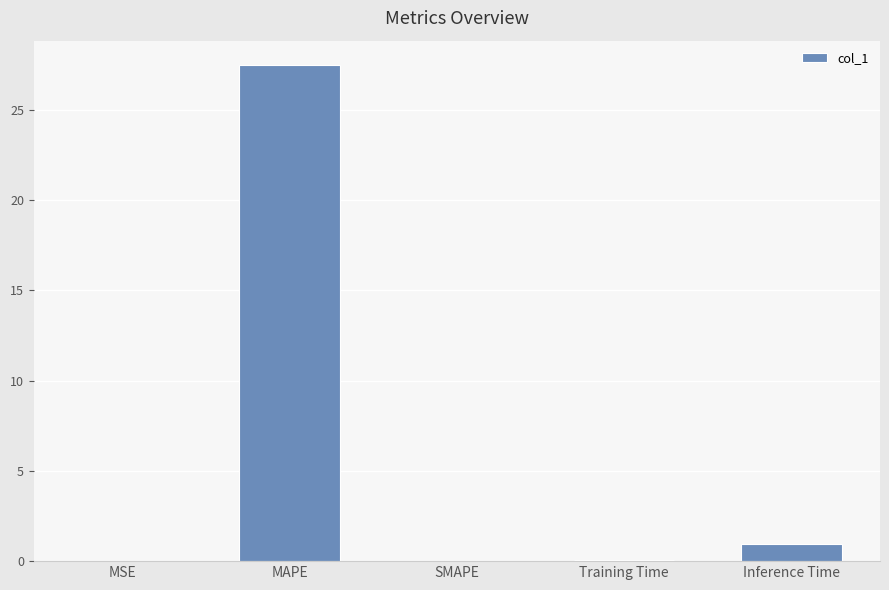

Where is the data nearest to the value 13?

Inference Time